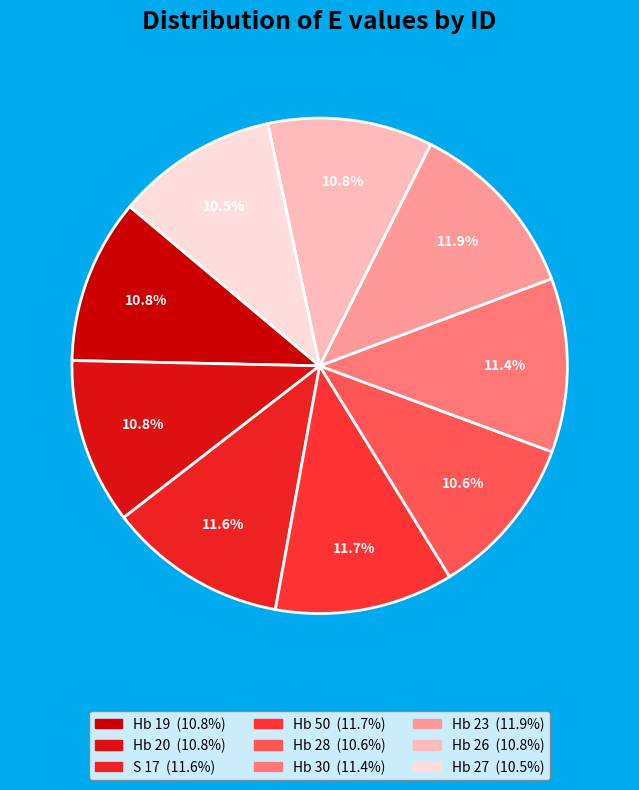

Count the number of slices in the pie.

9